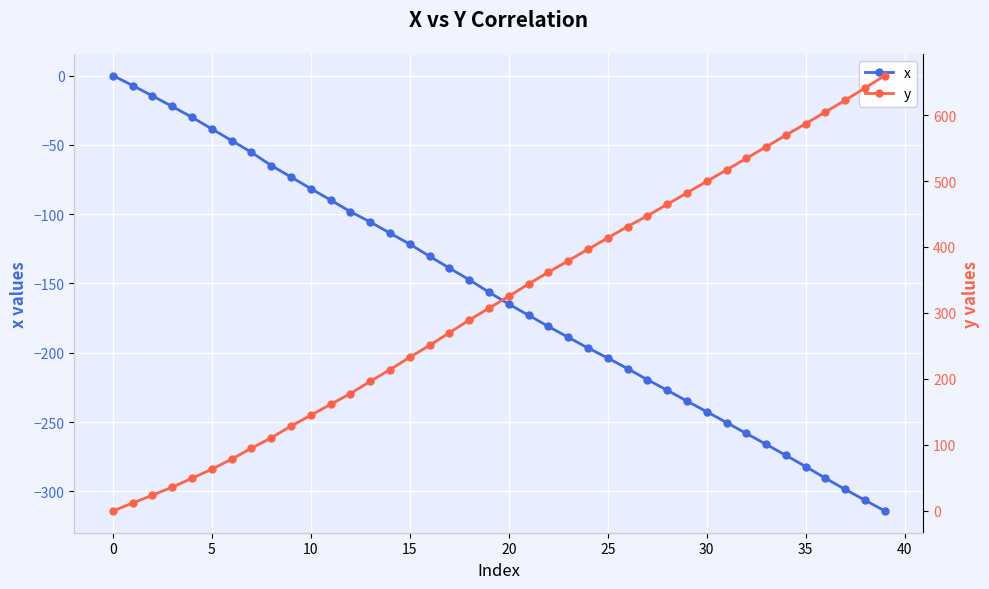

How many values in the x series are below -156?

21